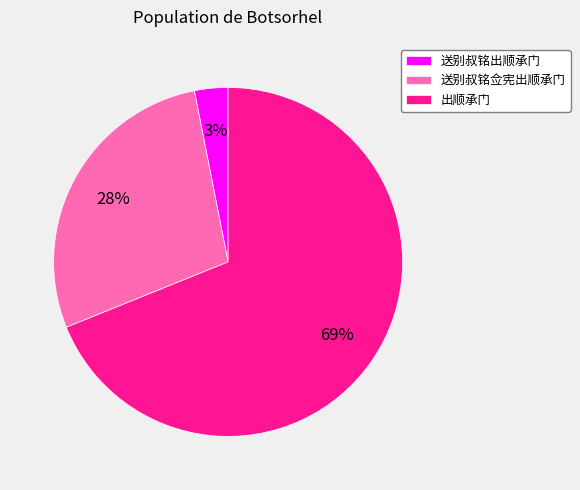

To the nearest percent, what is the difference between the largest and smallest slice percentages?

66%